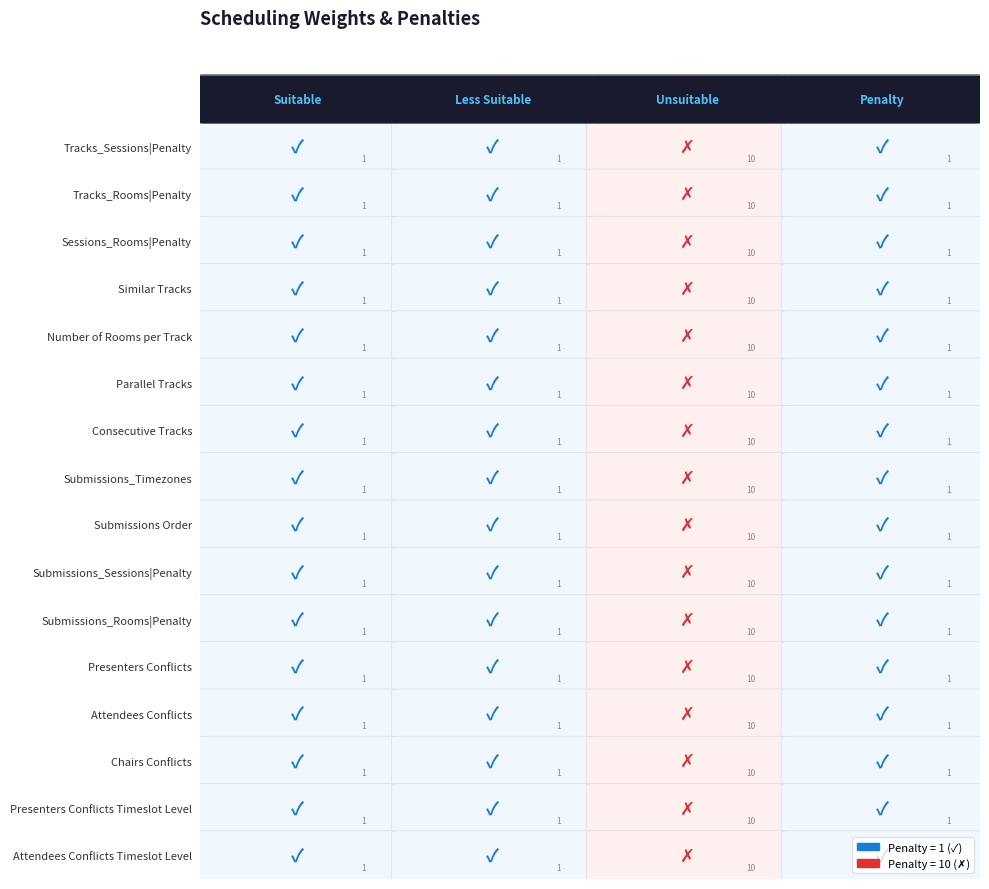

Is it true that Suitable equals 0 at 3?

False